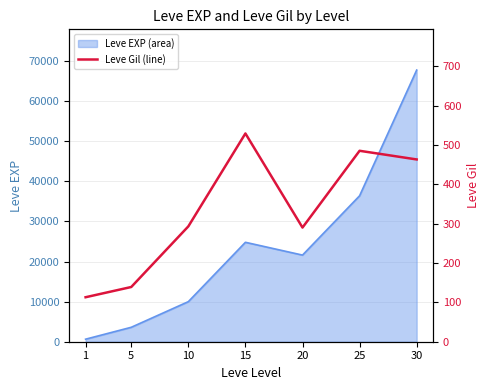

What is the average value?

330